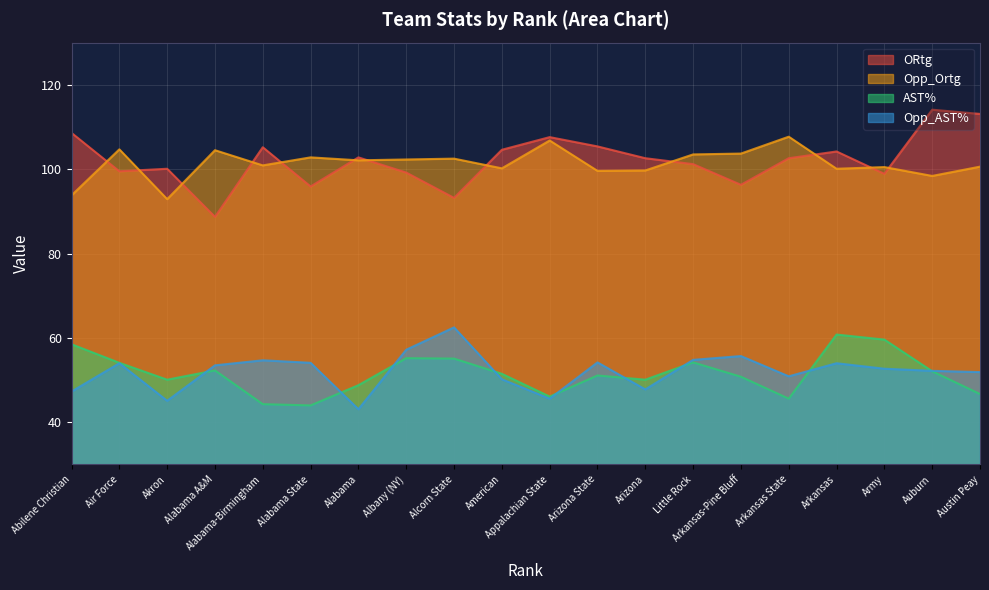

True or false: AST% and ORtg cross at least once.

False